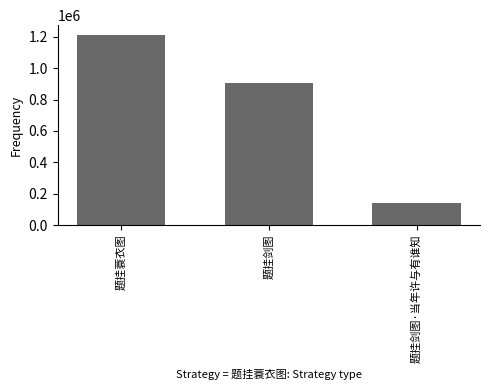

Reading right to left, extract all data points from this chart.

141352	902799	1213890